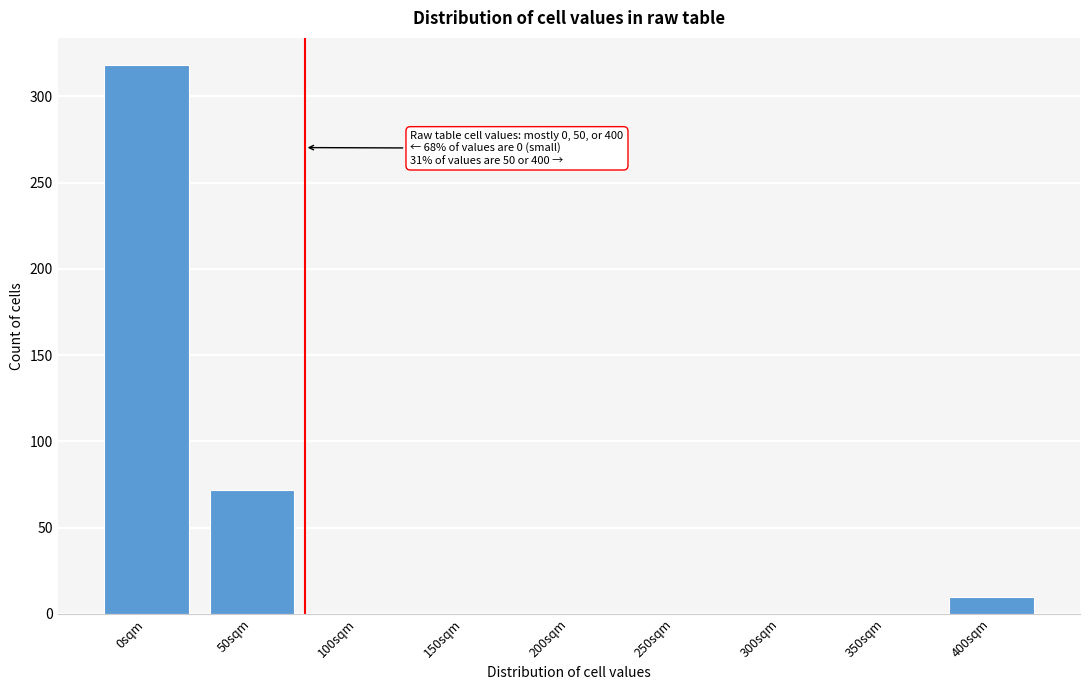

Reading left to right, list all the values displayed in this chart.

0sqm=318	50sqm=72	100sqm=0	150sqm=0	200sqm=0	250sqm=0	300sqm=0	350sqm=0	400sqm=10